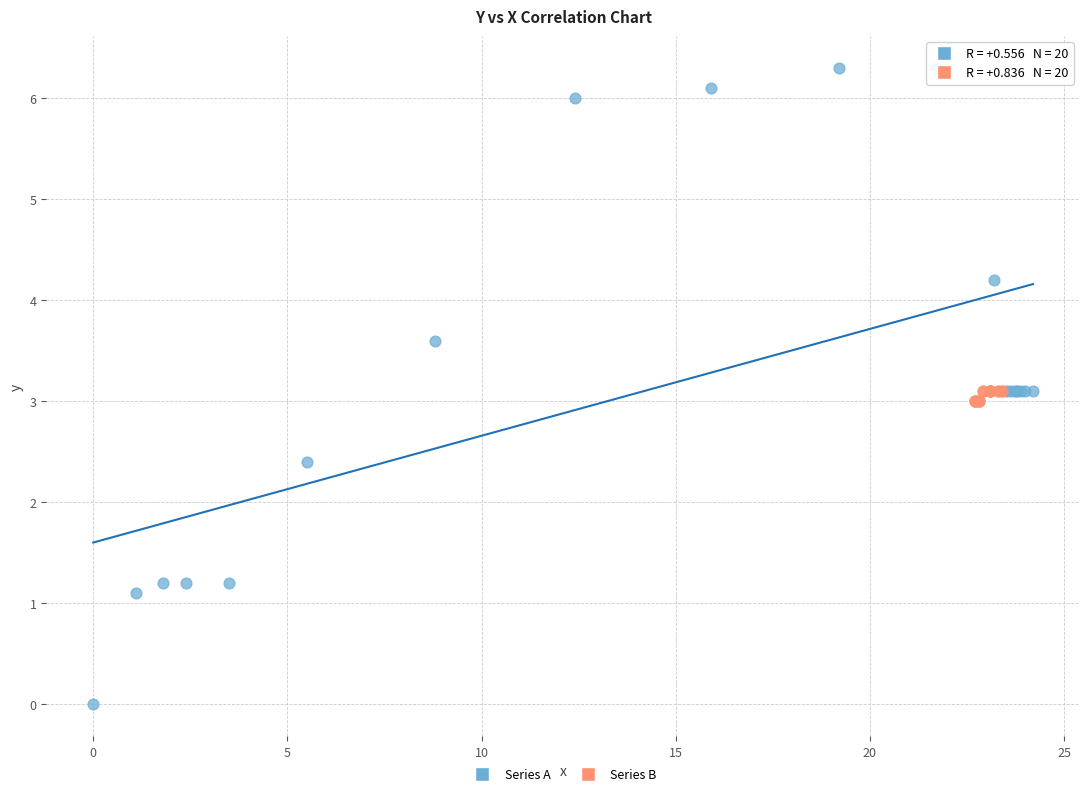

Which series reaches the maximum Y coordinate?

Series A